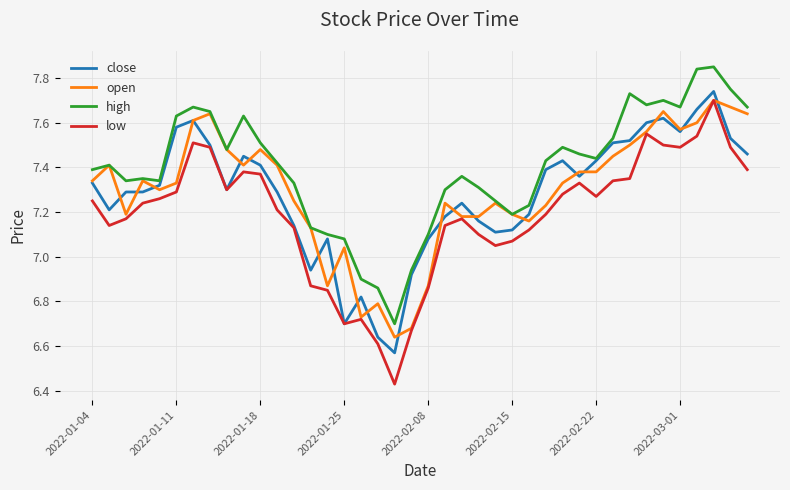

Which series has the largest total across all categories?

high